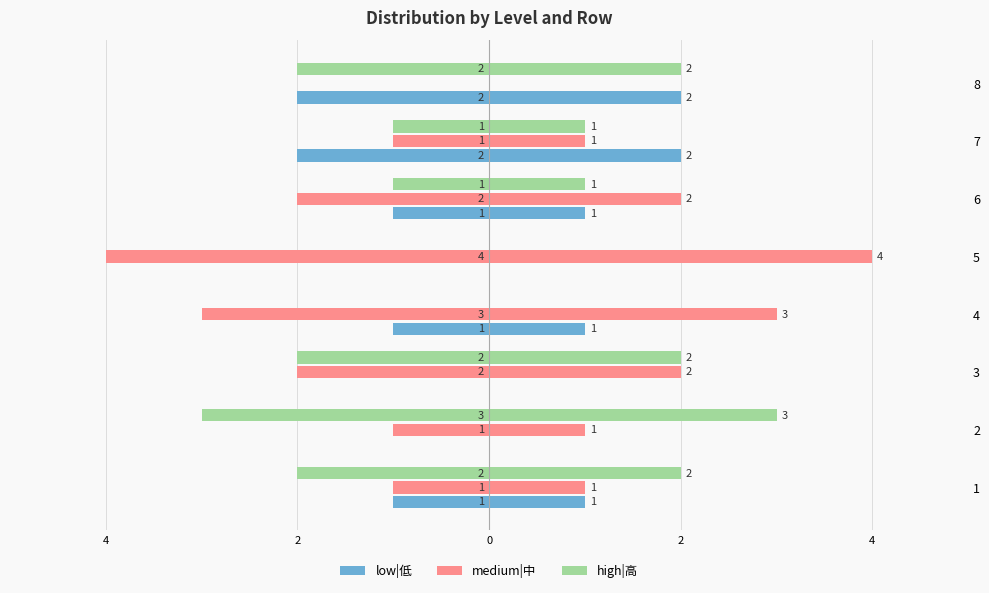

At which category is the sum across all series the highest?

1